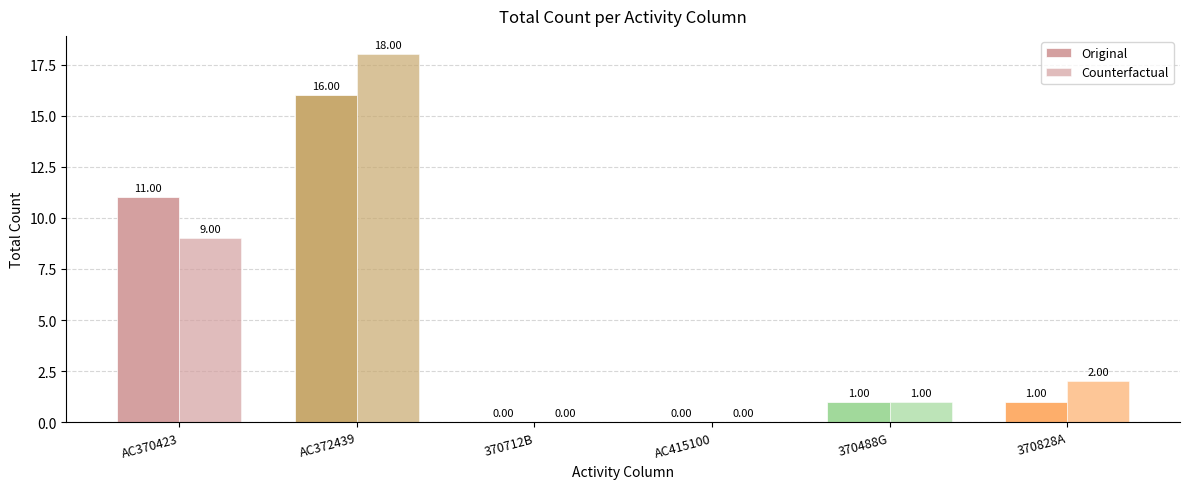

How many positive values does the Original series have?

4